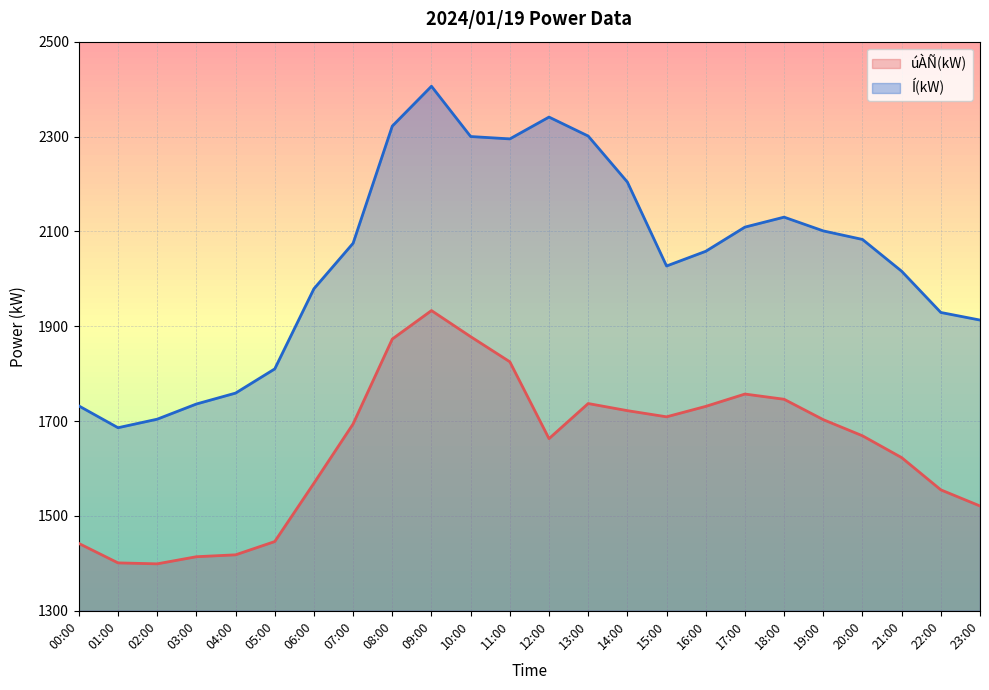

How many lines are shown in the chart?

2